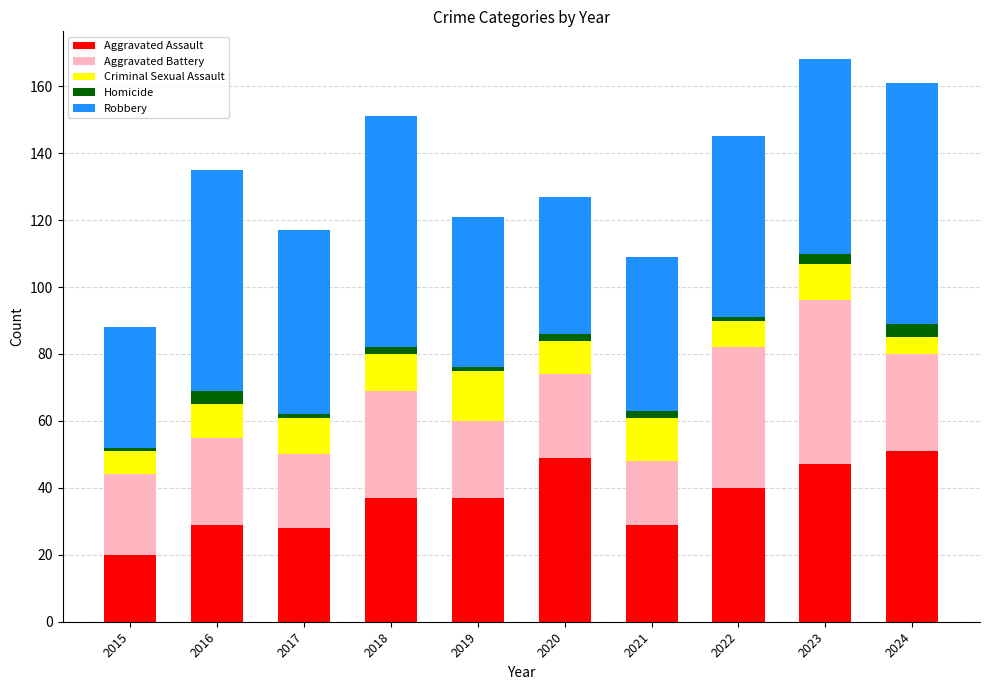

What is the value of the Aggravated Assault bar at the 1st from the left?

20